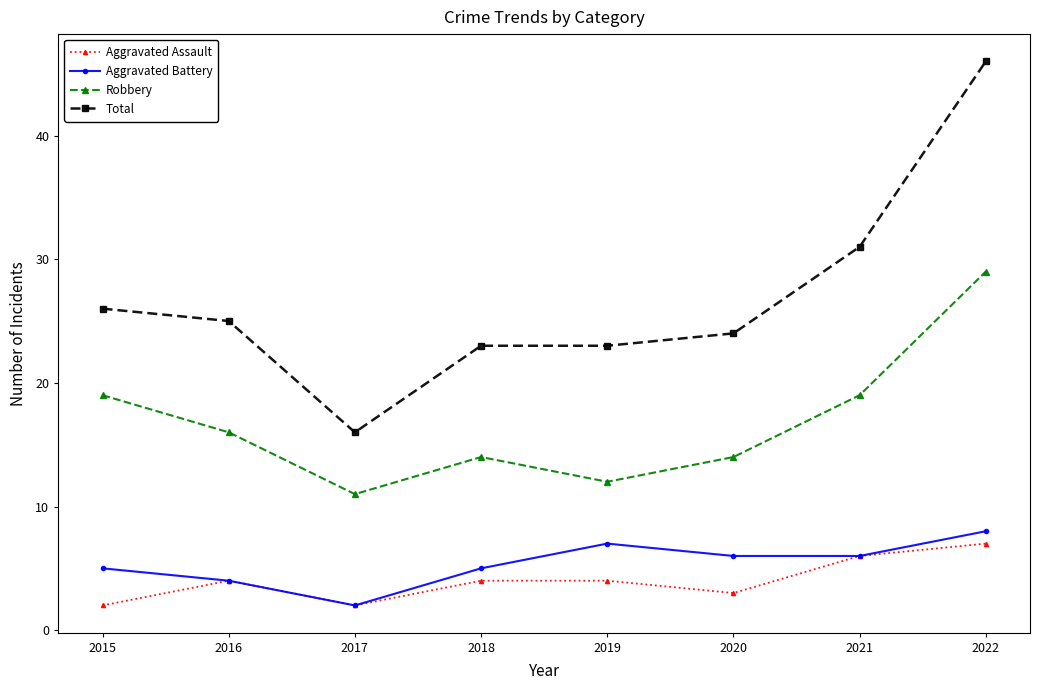

Rank the series by their maximum value, from highest to lowest.

Total, Robbery, Aggravated Battery, Aggravated Assault